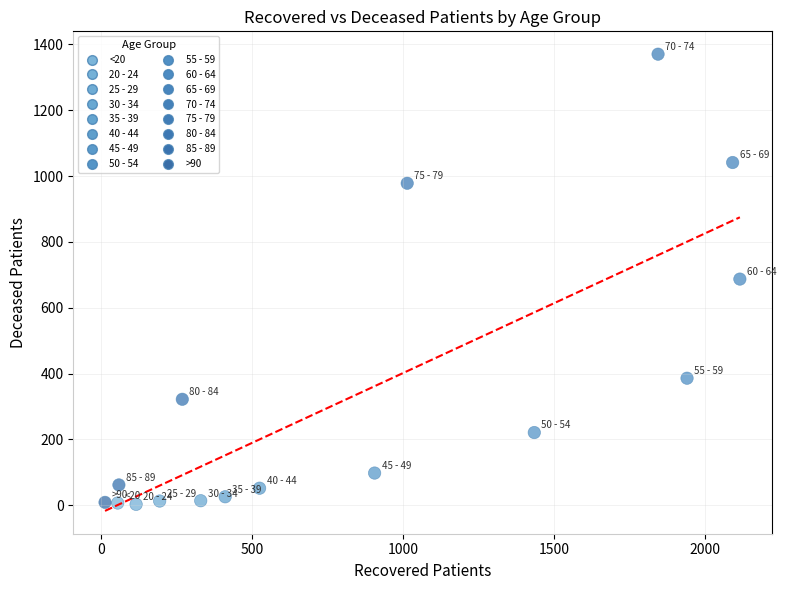

What is the range of X values (max minus min)?

2103